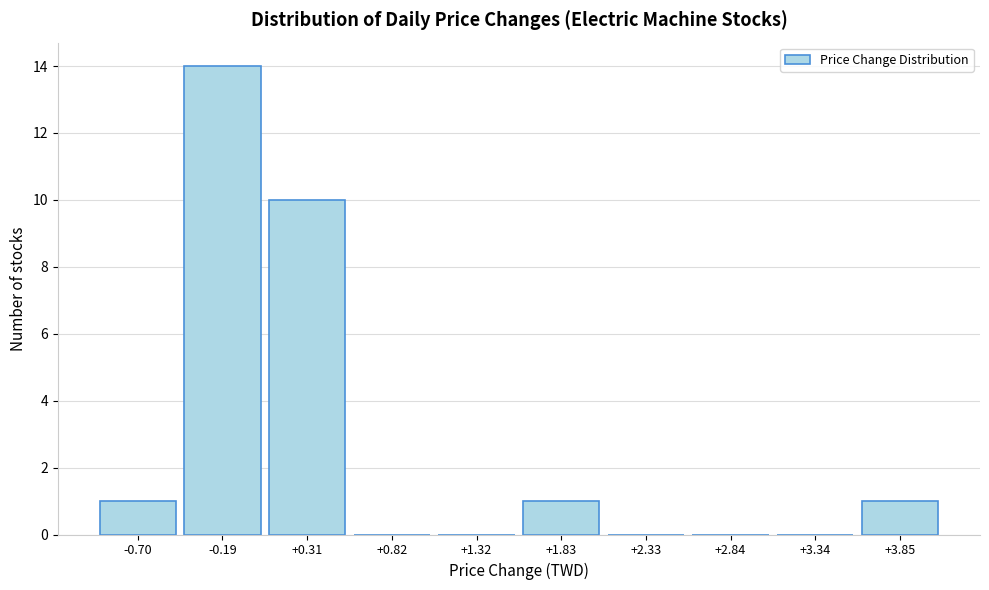

Reading left to right, transcribe this chart: for each bar, give the range it covers on the x-axis and its height. Neither the bar edges nor the heights are printed on the chart, so give them approximately, as read against the axes.

-0.9 to -0.4: 1
-0.4 to 0.1: 14
0.1 to 0.6: 10
0.6 to 1.1: 0
1.1 to 1.6: 0
1.6 to 2.1: 1
2.1 to 2.6: 0
2.6 to 3.1: 0
3.1 to 3.6: 0
3.6 to 4.1: 1